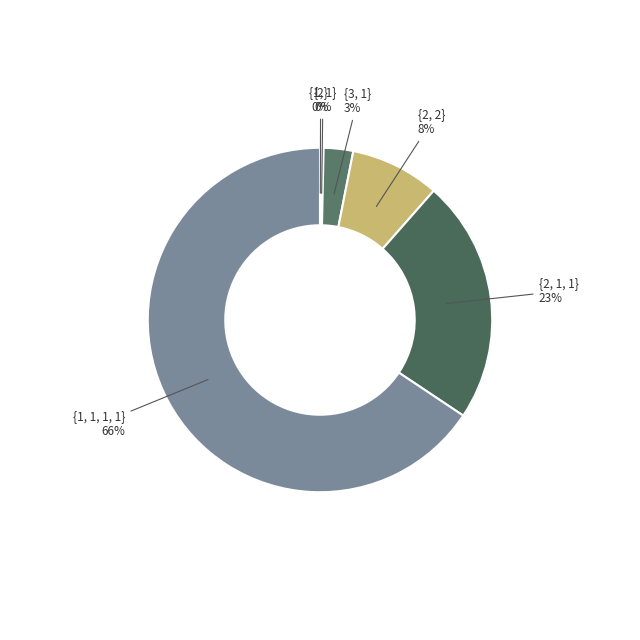

To the nearest percent, what is the difference between the largest and smallest slice percentages?

66%